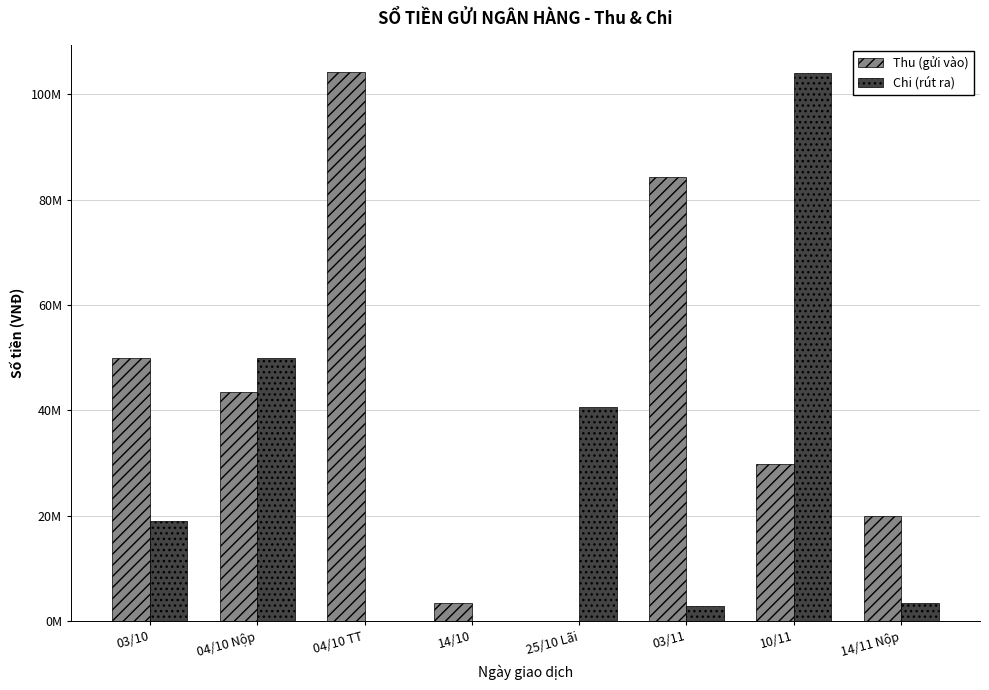

Which series has the widest spread of values?

Thu (gửi vào)